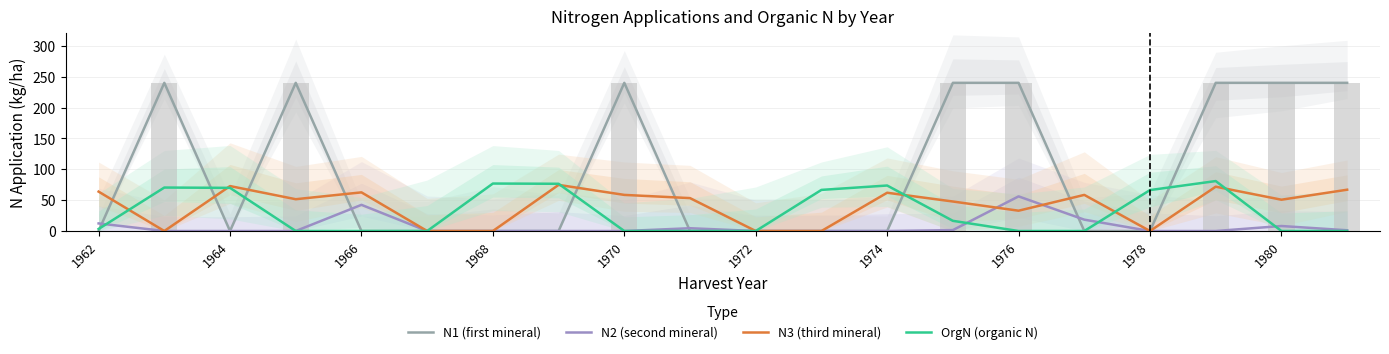

What is the greatest value displayed?

240.0